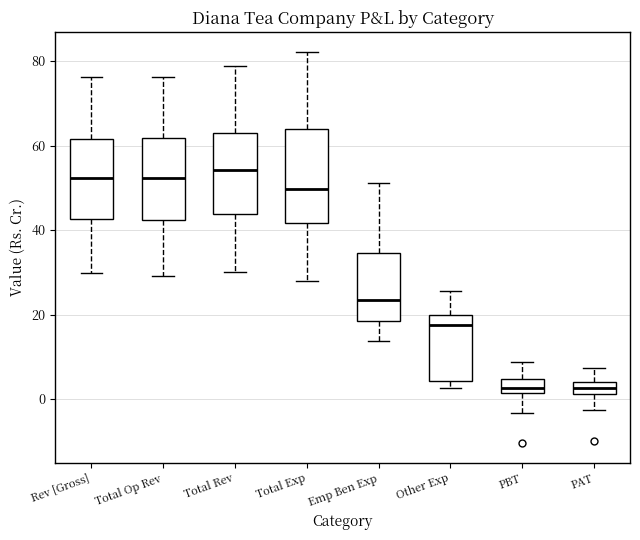

Where is the lower edge of the box for PBT on the y-axis? The values are not printed on the chart, so give them approximately, as read against the axis.

2